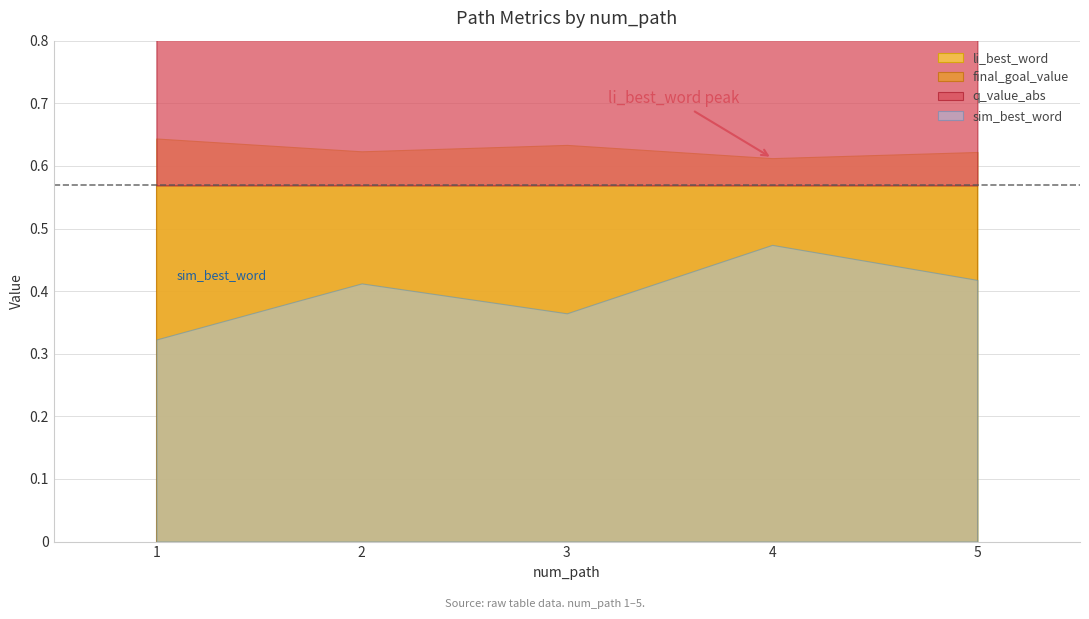

How many intersections are there between q_value_abs and li_best_word?

2